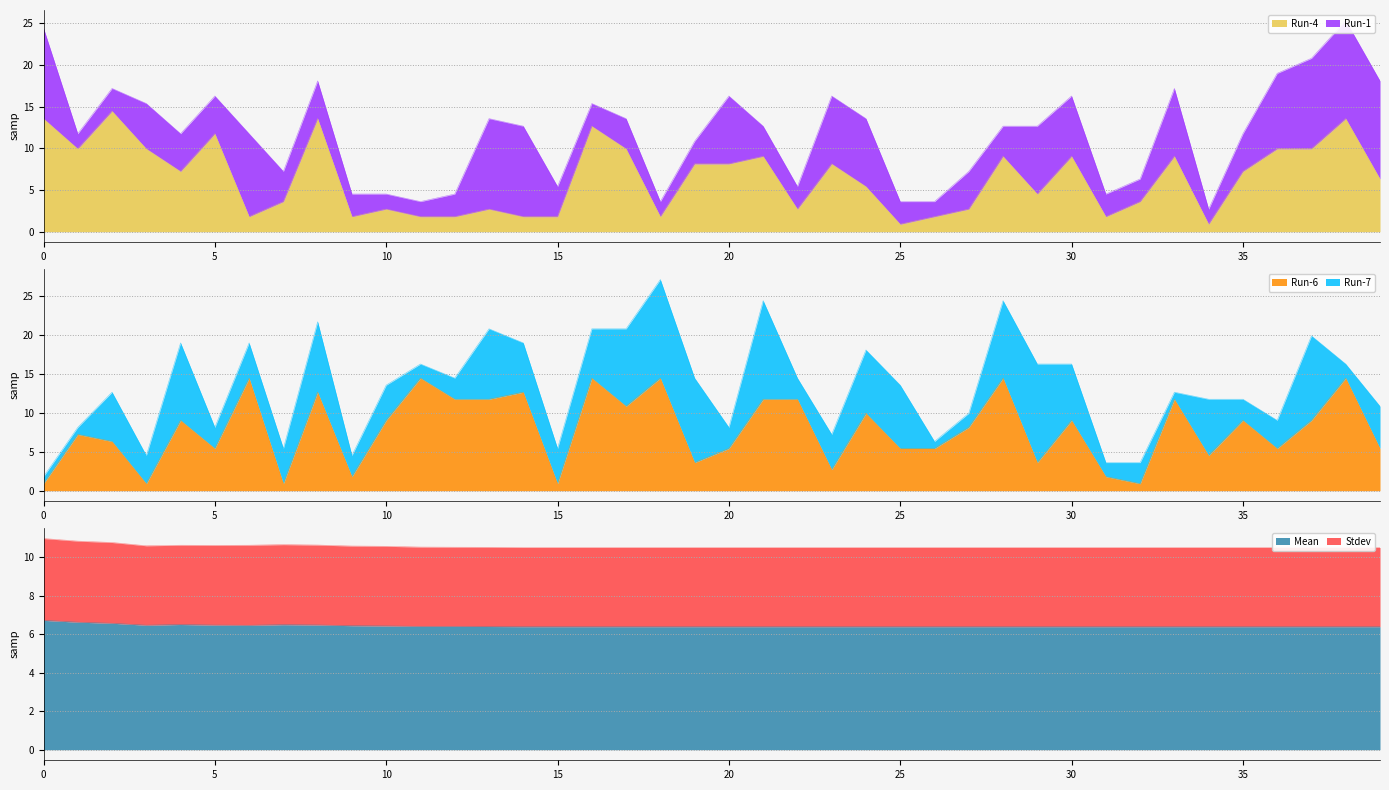

The Mean series shows 9.8 at 39. True or false?

False